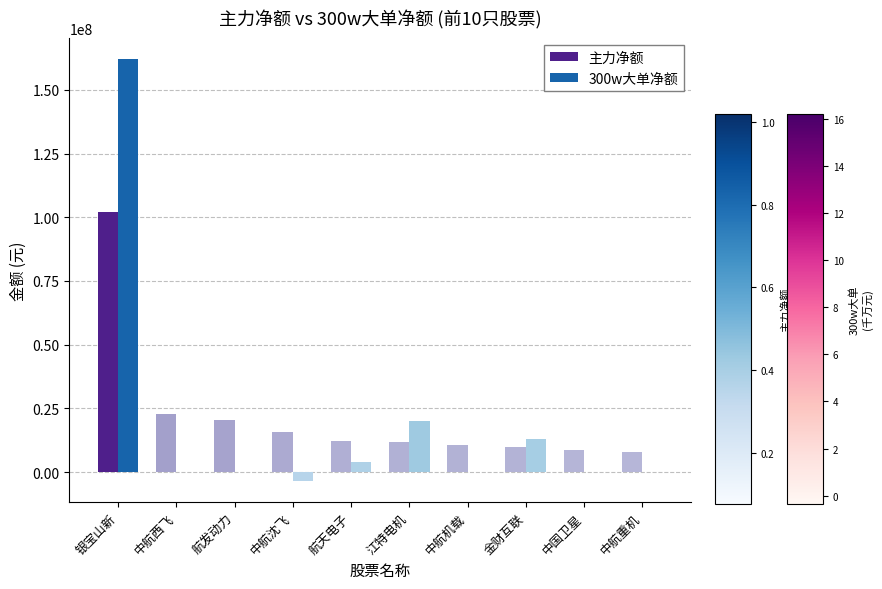

Where does the 300w大单净额 series first go above 0?

银宝山新